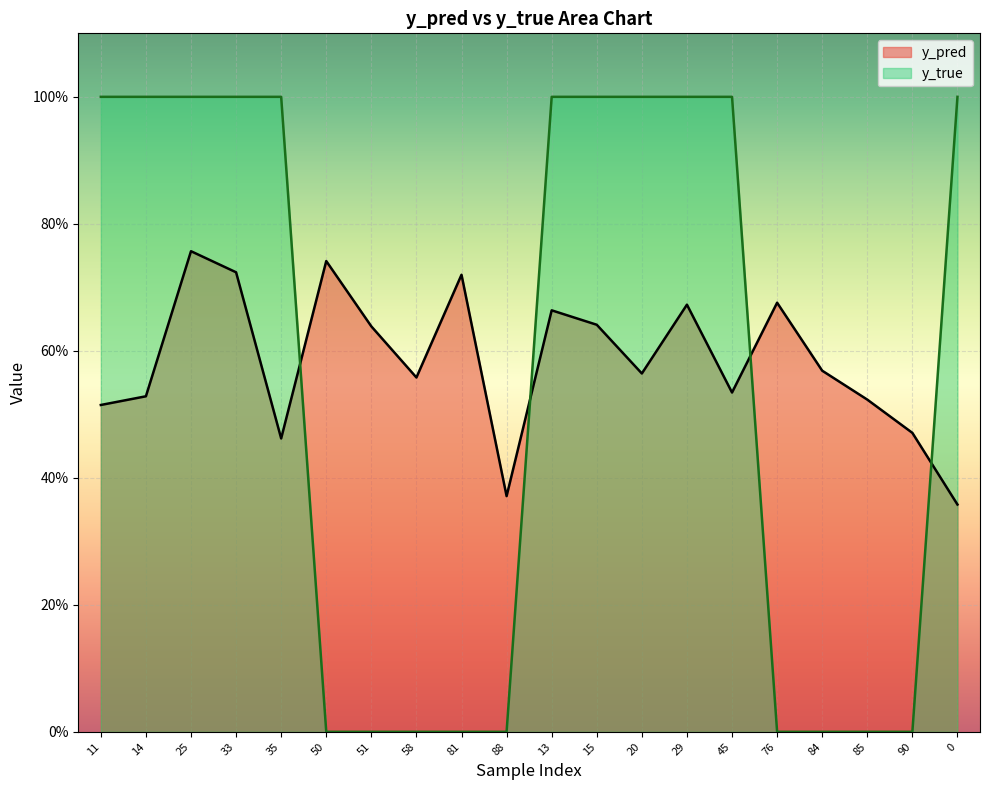

What is the total value across all series at 81?

0.7